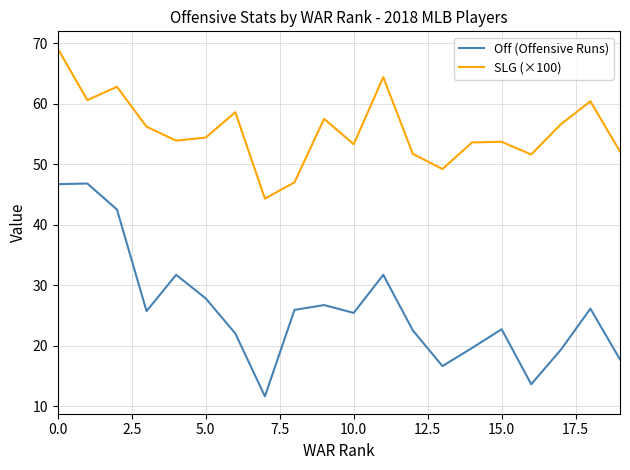

True or false: SLG (×100) and Off (Offensive Runs) intersect in this chart.

False